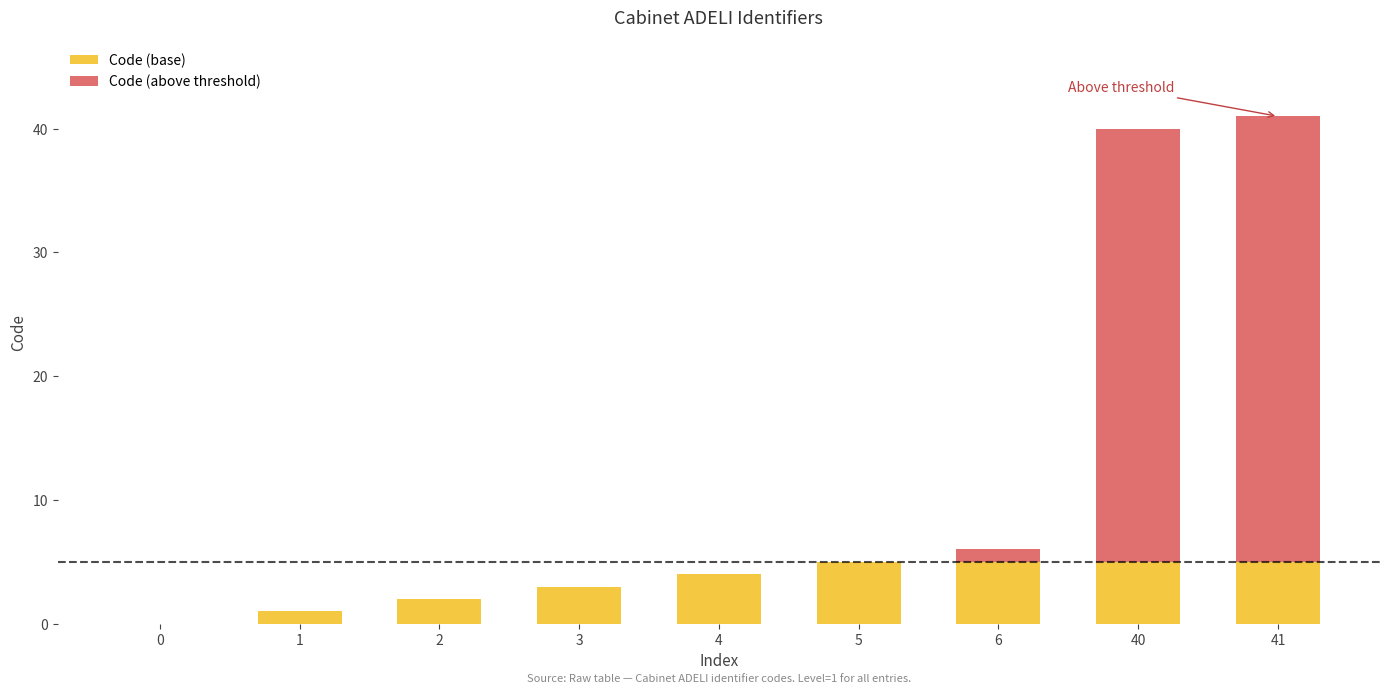

Read the Code (base) value at 40.

5